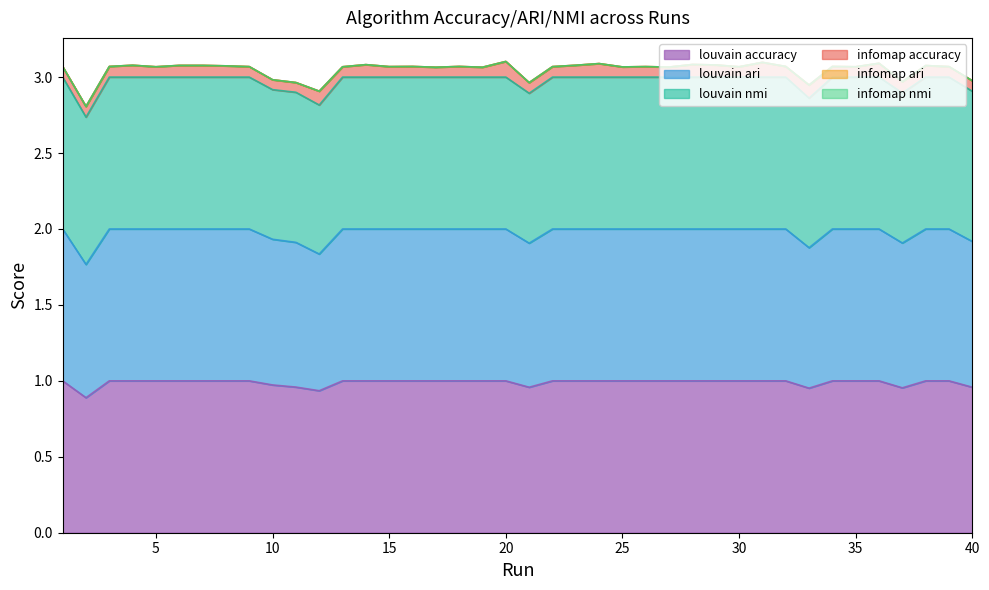

The louvain accuracy series shows 1.6 at 10. True or false?

False